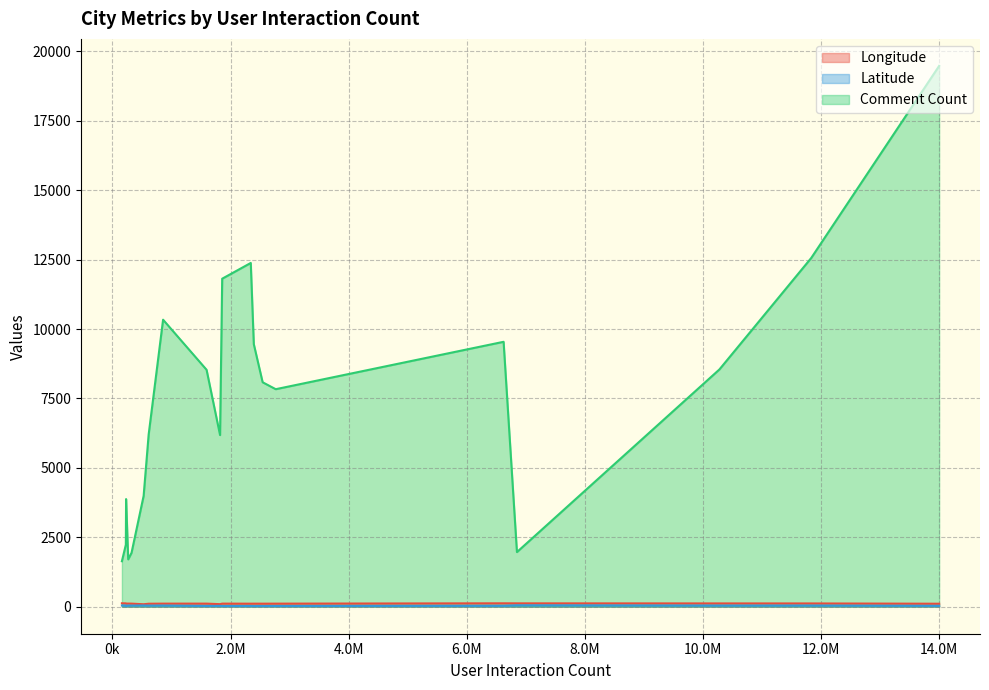

Reading right to left, transcribe all the data shown in this chart.

Longitude: 2342572=108.1	1858907=110.2	2394168=109.1	231868=111.3	1594407=110.2	2765239=109.4	2543801=108.4	6848918=119.8	323972=109.8	160864=122.3	227557=118.9	858116=109.8	267807=111.8	614007=106.2	1822732=91.1	528826=87.6	13996578=106.6	6622895=121.5	10276053=117.2	11830670=116.4
Latitude: 2342572=24.7	1858907=22.7	2394168=21.5	231868=23.5	1594407=25.2	2765239=24.3	2543801=22.8	6848918=49.2	323972=39.6	160864=43.7	227557=42.3	858116=40.7	267807=40.8	614007=38.5	1822732=29.7	528826=43.8	13996578=29.6	6622895=31.2	10276053=39.1	11830670=39.9
Comment Count: 2342572=12381.0	1858907=11814.0	2394168=9455.0	231868=3876.0	1594407=8533.0	2765239=7834.0	2543801=8083.0	6848918=1967.0	323972=1940.0	160864=1637.0	227557=2231.0	858116=10337.0	267807=1704.0	614007=6203.0	1822732=6181.0	528826=3991.0	13996578=19478.0	6622895=9541.0	10276053=8544.0	11830670=12559.0